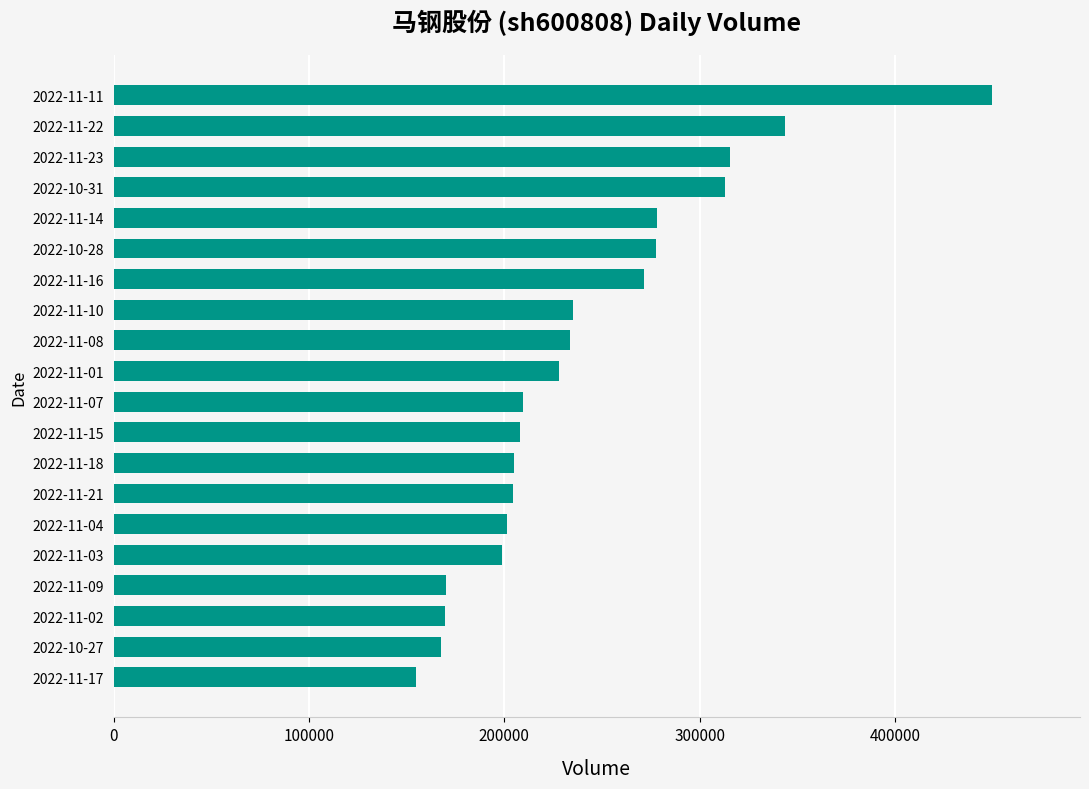

What is the maximum value shown in the chart?

449825